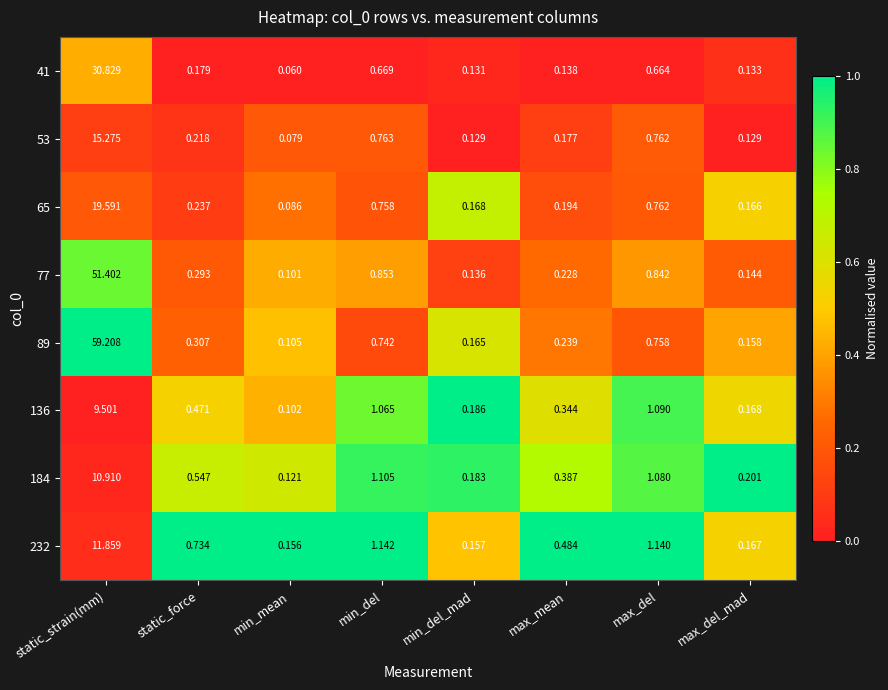

Which category has the highest value across all series?

static_strain(mm)